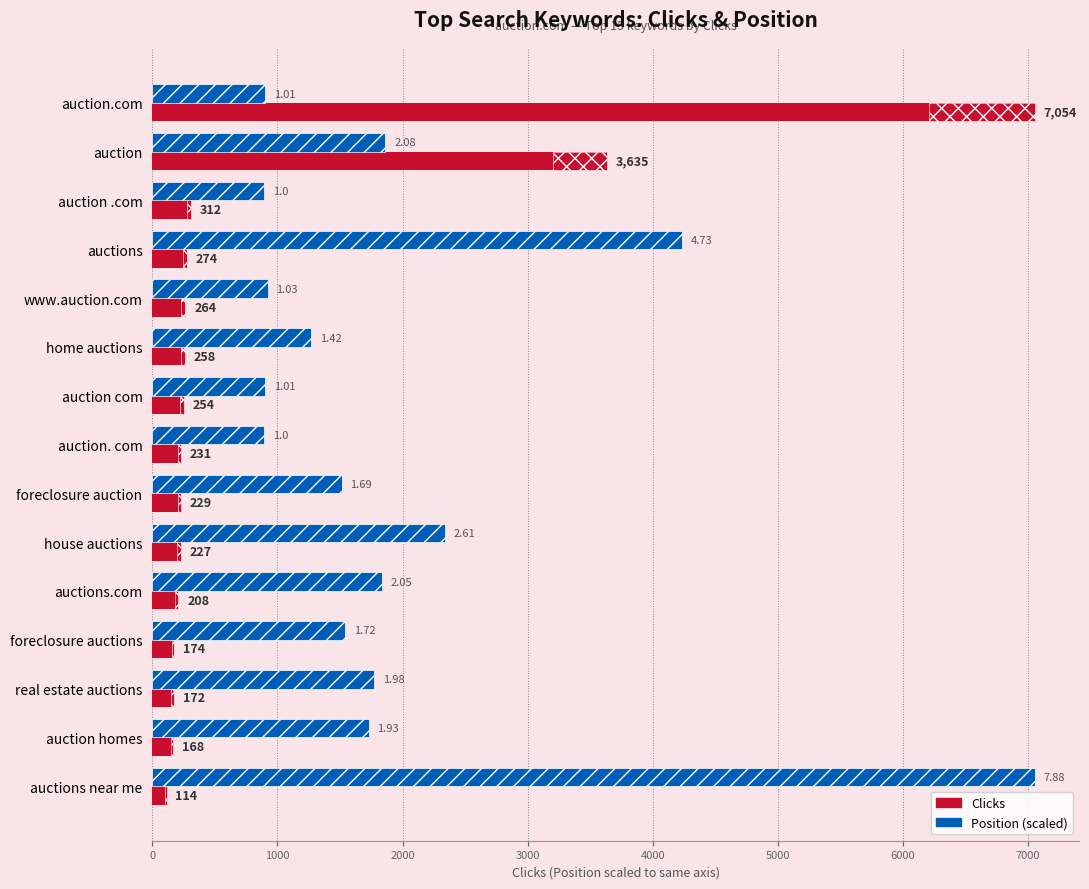

At foreclosure auctions, list the series in order from smallest to largest.

Clicks, Position (scaled)